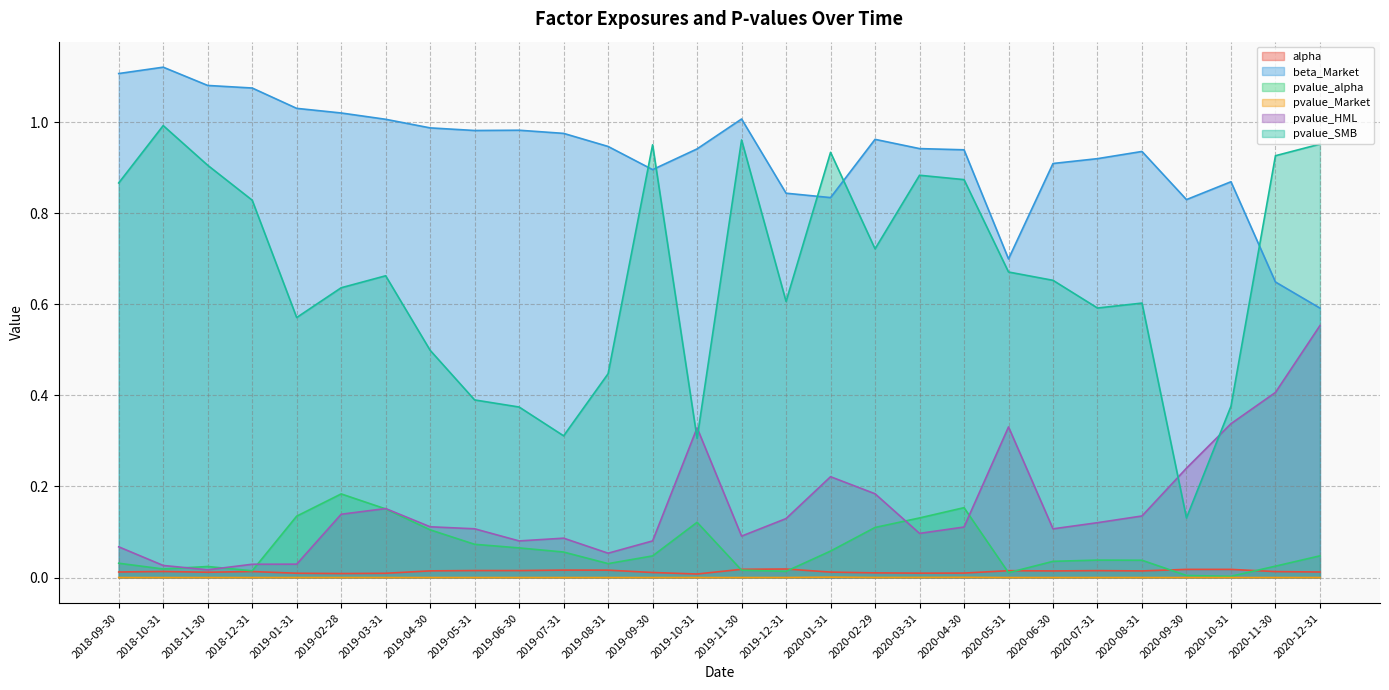

Reading left to right, what are all the values shown in this chart?

alpha: 2018-09-30=0.0	2018-10-31=0.0	2018-11-30=0.0	2018-12-31=0.0	2019-01-31=0.0	2019-02-28=0.0	2019-03-31=0.0	2019-04-30=0.0	2019-05-31=0.0	2019-06-30=0.0	2019-07-31=0.0	2019-08-31=0.0	2019-09-30=0.0	2019-10-31=0.0	2019-11-30=0.0	2019-12-31=0.0	2020-01-31=0.0	2020-02-29=0.0	2020-03-31=0.0	2020-04-30=0.0	2020-05-31=0.0	2020-06-30=0.0	2020-07-31=0.0	2020-08-31=0.0	2020-09-30=0.0	2020-10-31=0.0	2020-11-30=0.0	2020-12-31=0.0
beta_Market: 2018-09-30=1.1	2018-10-31=1.1	2018-11-30=1.1	2018-12-31=1.1	2019-01-31=1.0	2019-02-28=1.0	2019-03-31=1.0	2019-04-30=1.0	2019-05-31=1.0	2019-06-30=1.0	2019-07-31=1.0	2019-08-31=0.9	2019-09-30=0.9	2019-10-31=0.9	2019-11-30=1.0	2019-12-31=0.8	2020-01-31=0.8	2020-02-29=1.0	2020-03-31=0.9	2020-04-30=0.9	2020-05-31=0.7	2020-06-30=0.9	2020-07-31=0.9	2020-08-31=0.9	2020-09-30=0.8	2020-10-31=0.9	2020-11-30=0.6	2020-12-31=0.6
pvalue_alpha: 2018-09-30=0.0	2018-10-31=0.0	2018-11-30=0.0	2018-12-31=0.0	2019-01-31=0.1	2019-02-28=0.2	2019-03-31=0.2	2019-04-30=0.1	2019-05-31=0.1	2019-06-30=0.1	2019-07-31=0.1	2019-08-31=0.0	2019-09-30=0.0	2019-10-31=0.1	2019-11-30=0.0	2019-12-31=0.0	2020-01-31=0.1	2020-02-29=0.1	2020-03-31=0.1	2020-04-30=0.2	2020-05-31=0.0	2020-06-30=0.0	2020-07-31=0.0	2020-08-31=0.0	2020-09-30=0.0	2020-10-31=0.0	2020-11-30=0.0	2020-12-31=0.0
pvalue_Market: 2018-09-30=0.0	2018-10-31=0.0	2018-11-30=0.0	2018-12-31=0.0	2019-01-31=0.0	2019-02-28=0.0	2019-03-31=0.0	2019-04-30=0.0	2019-05-31=0.0	2019-06-30=0.0	2019-07-31=0.0	2019-08-31=0.0	2019-09-30=0.0	2019-10-31=0.0	2019-11-30=0.0	2019-12-31=0.0	2020-01-31=0.0	2020-02-29=0.0	2020-03-31=0.0	2020-04-30=0.0	2020-05-31=0.0	2020-06-30=0.0	2020-07-31=0.0	2020-08-31=0.0	2020-09-30=0.0	2020-10-31=0.0	2020-11-30=0.0	2020-12-31=0.0
pvalue_HML: 2018-09-30=0.1	2018-10-31=0.0	2018-11-30=0.0	2018-12-31=0.0	2019-01-31=0.0	2019-02-28=0.1	2019-03-31=0.2	2019-04-30=0.1	2019-05-31=0.1	2019-06-30=0.1	2019-07-31=0.1	2019-08-31=0.1	2019-09-30=0.1	2019-10-31=0.3	2019-11-30=0.1	2019-12-31=0.1	2020-01-31=0.2	2020-02-29=0.2	2020-03-31=0.1	2020-04-30=0.1	2020-05-31=0.3	2020-06-30=0.1	2020-07-31=0.1	2020-08-31=0.1	2020-09-30=0.2	2020-10-31=0.3	2020-11-30=0.4	2020-12-31=0.6
pvalue_SMB: 2018-09-30=0.9	2018-10-31=1.0	2018-11-30=0.9	2018-12-31=0.8	2019-01-31=0.6	2019-02-28=0.6	2019-03-31=0.7	2019-04-30=0.5	2019-05-31=0.4	2019-06-30=0.4	2019-07-31=0.3	2019-08-31=0.4	2019-09-30=1.0	2019-10-31=0.3	2019-11-30=1.0	2019-12-31=0.6	2020-01-31=0.9	2020-02-29=0.7	2020-03-31=0.9	2020-04-30=0.9	2020-05-31=0.7	2020-06-30=0.7	2020-07-31=0.6	2020-08-31=0.6	2020-09-30=0.1	2020-10-31=0.4	2020-11-30=0.9	2020-12-31=1.0